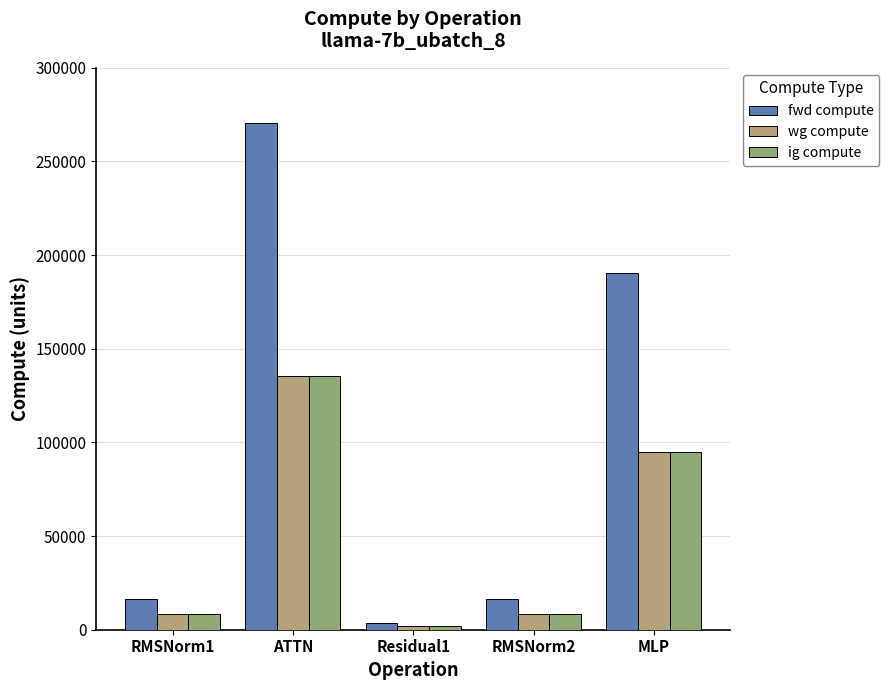

What is the label of the 3rd bar from the right?

Residual1